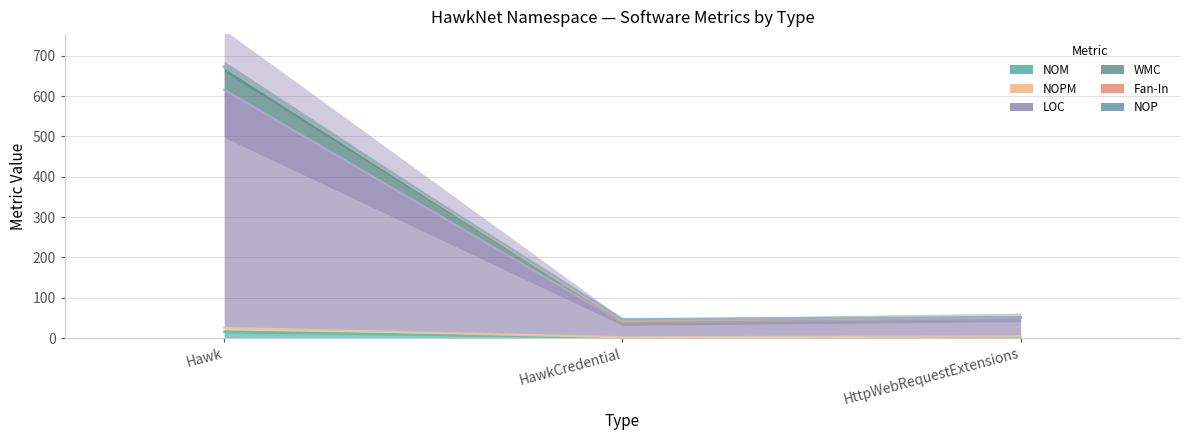

What is the maximum value shown in the chart?

673